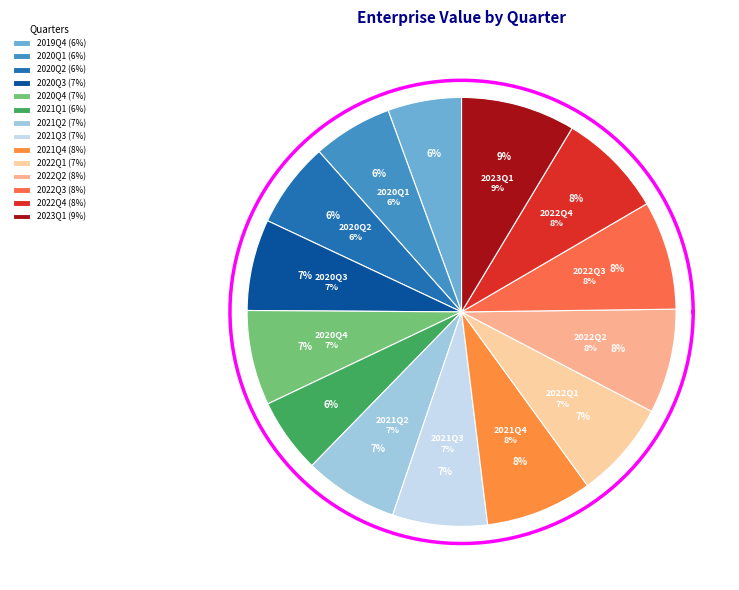

Which slice is the largest?

2023Q1